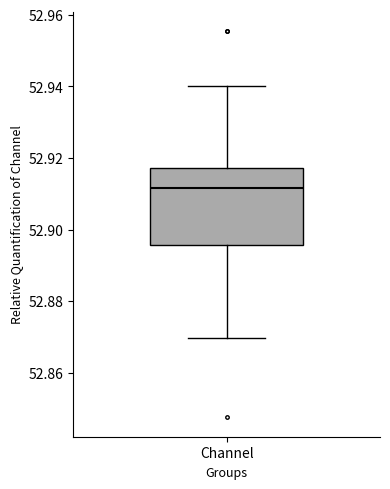

Transcribe this box plot: give where the median line is, the range the box spans, and where the two whiskers end, as read against the y-axis. The values are not printed on the chart, so give them approximately, as read against the axis.

median 52.912, box 52.896 to 52.918, whiskers 52.870 to 52.940